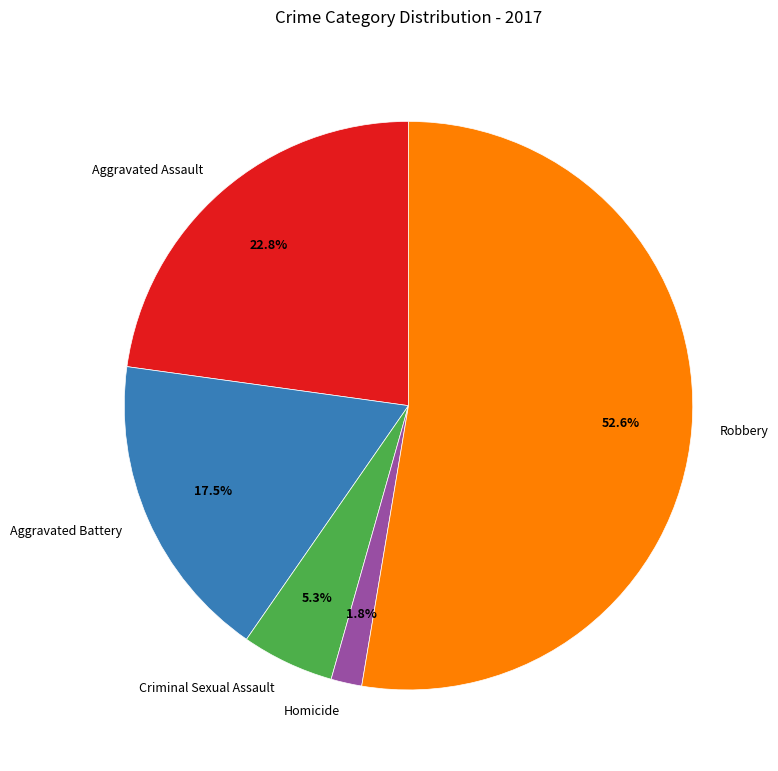

Does any single category account for the majority?

Yes